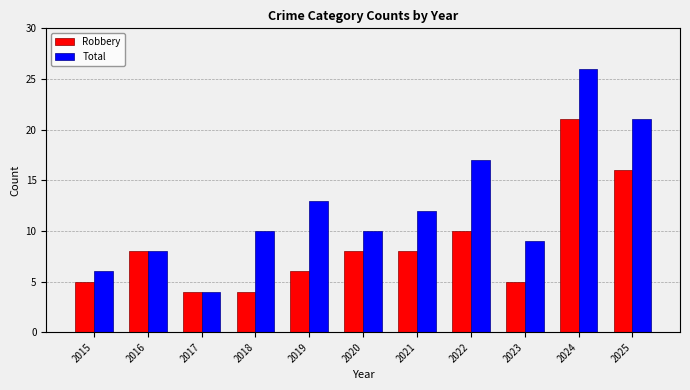

Are the bars horizontal?

No